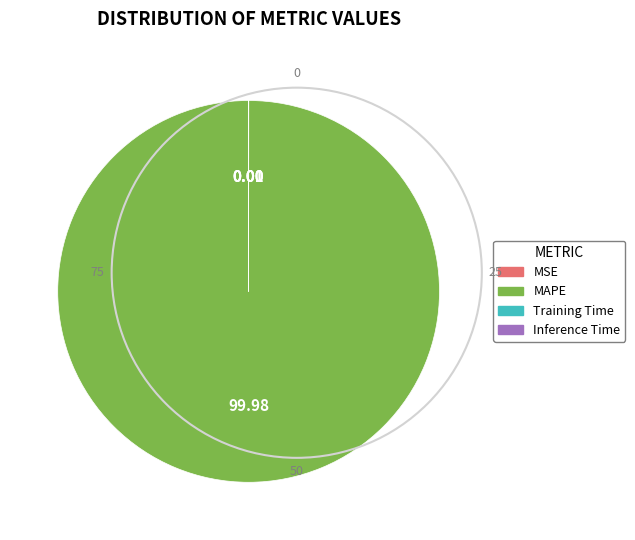

Is there a majority slice in this chart?

Yes